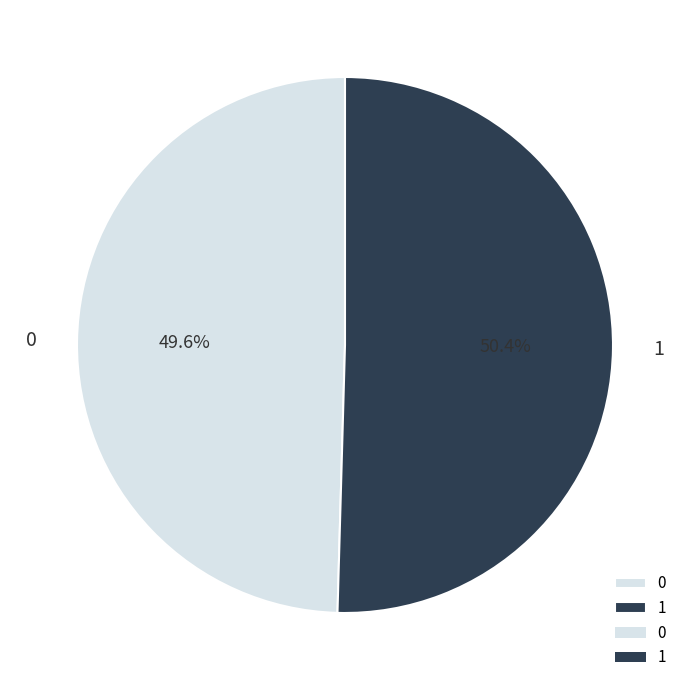

The 1 slice represents 50% of the pie. True or false?

True